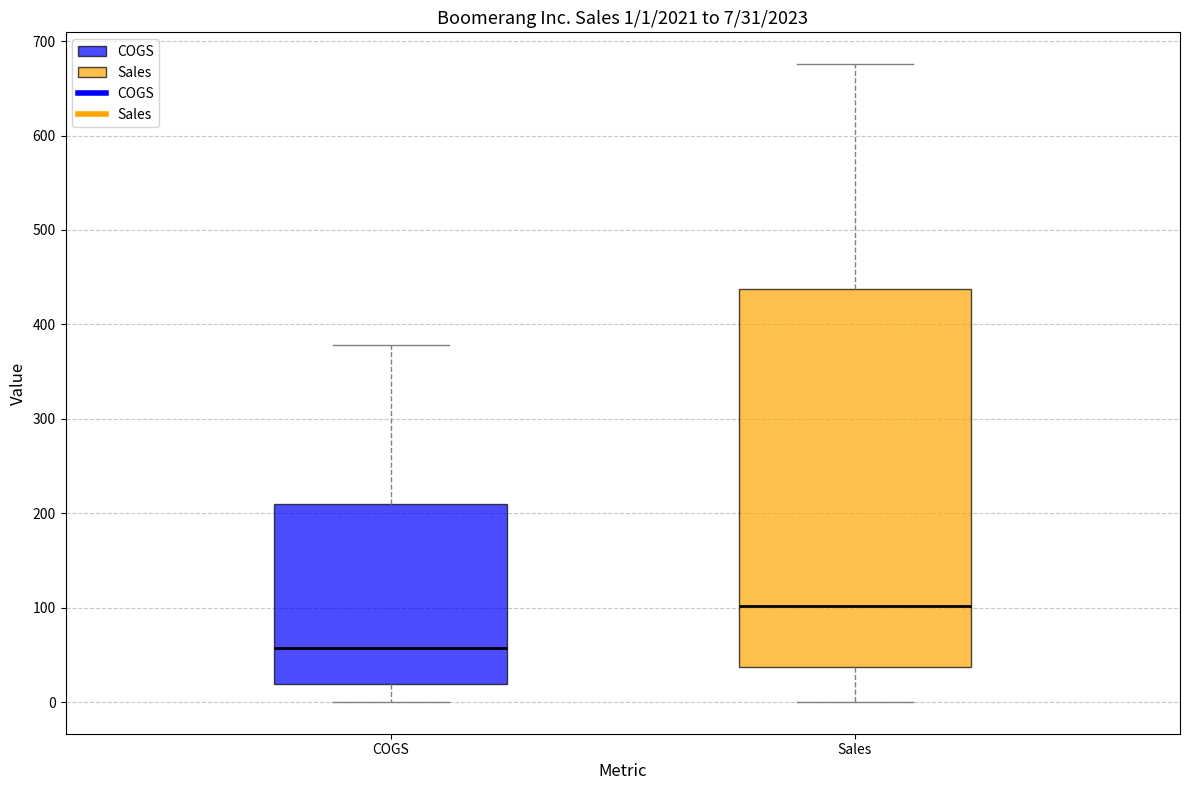

Which box has the lowest median line?

COGS